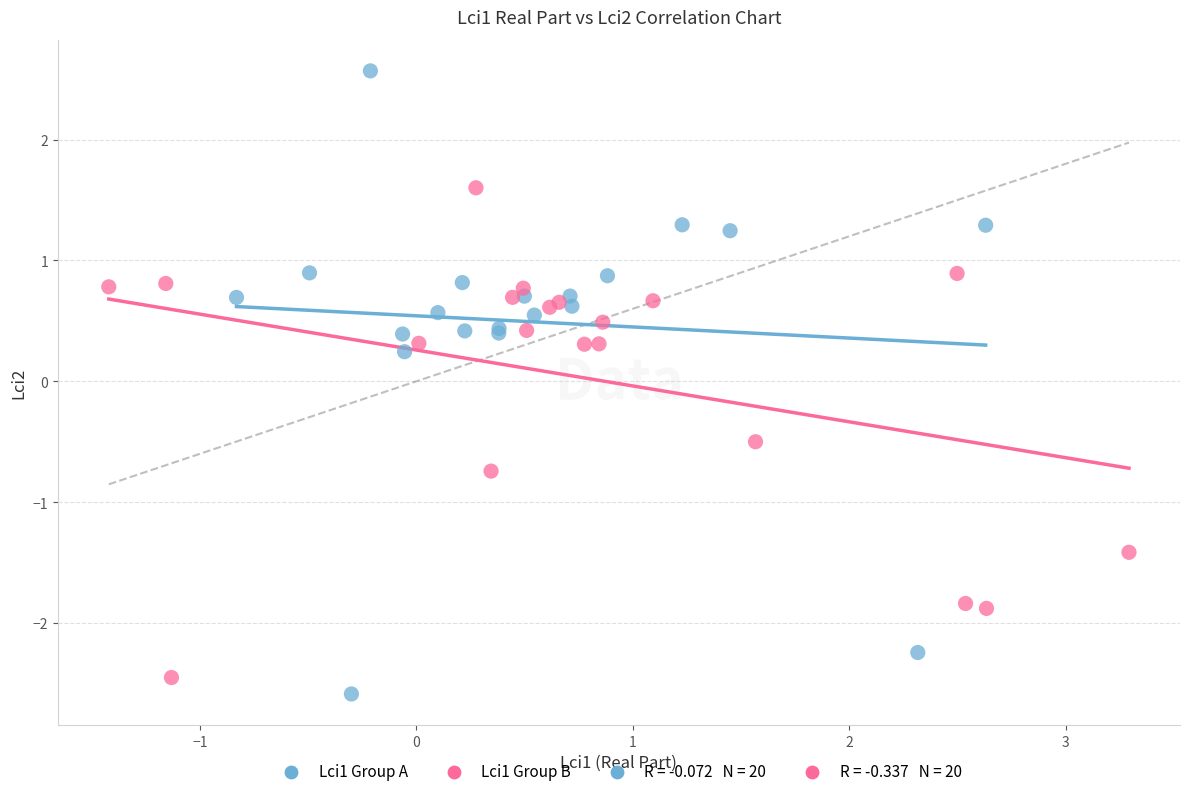

Which series has the largest Y range (max minus min)?

Lci1 Group A